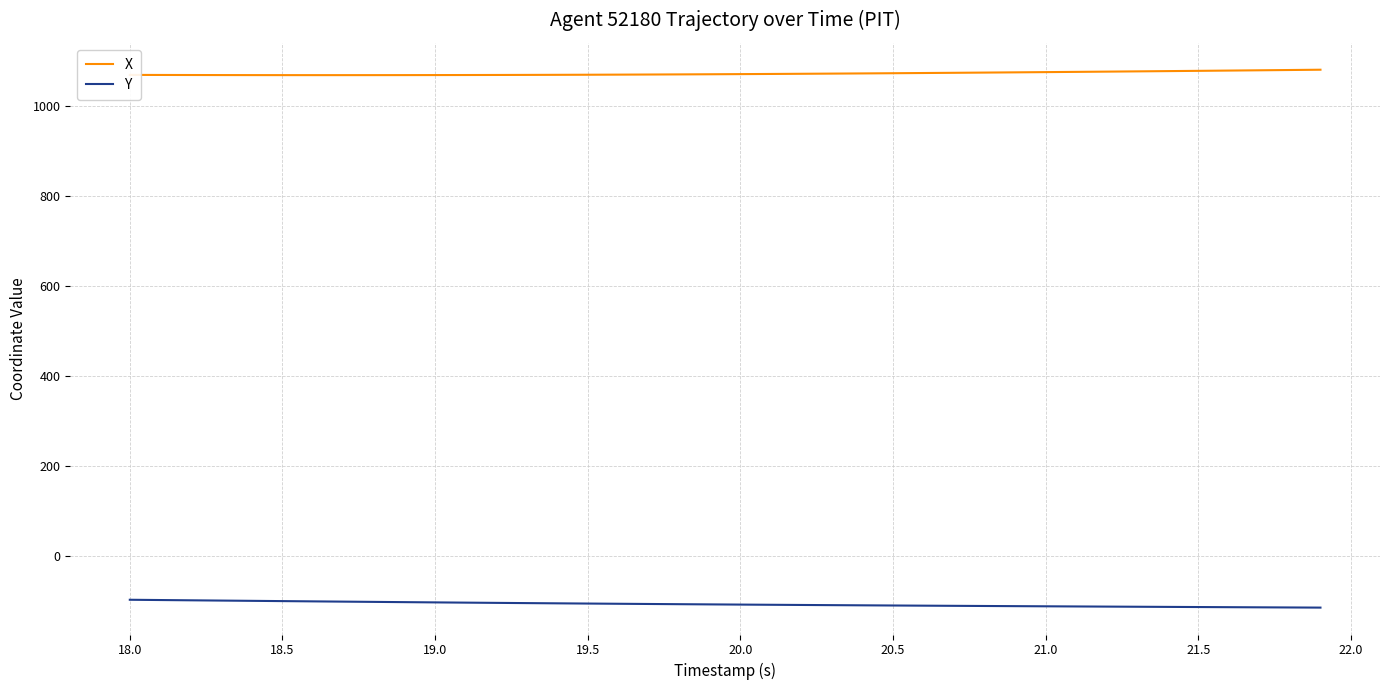

True or false: X and Y cross at least once.

False